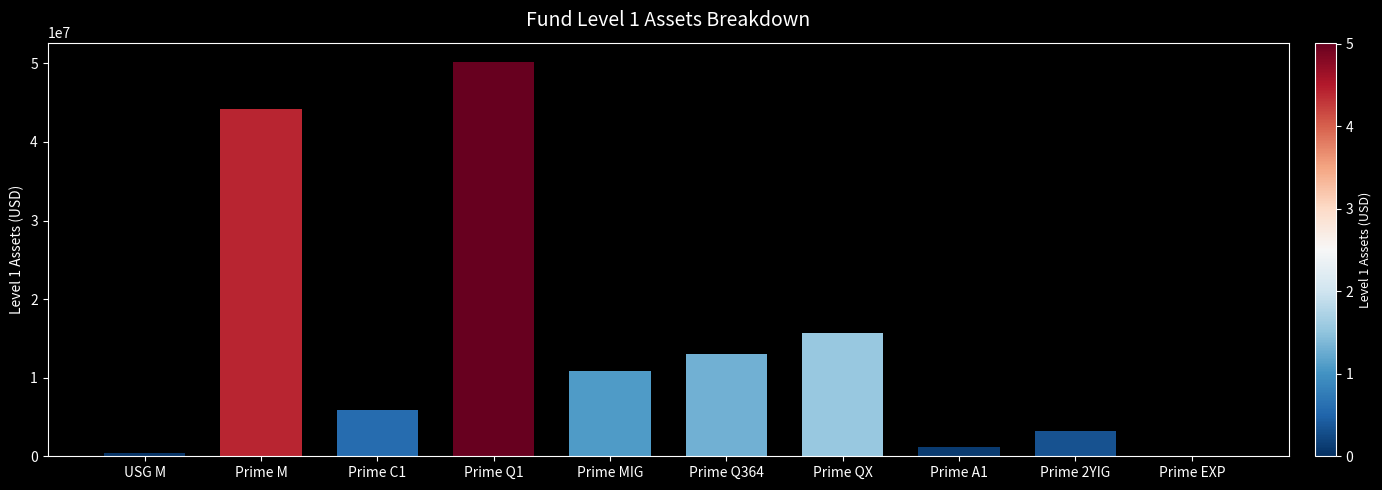

Reading right to left, list all the values displayed in this chart.

Prime EXP=0.0	Prime 2YIG=3163446.9	Prime A1=1146541.3	Prime QX=15624308.6	Prime Q364=12991124.6	Prime MIG=10804323.6	Prime Q1=50125268.1	Prime C1=5851213.4	Prime M=44134720.6	USG M=395954.0